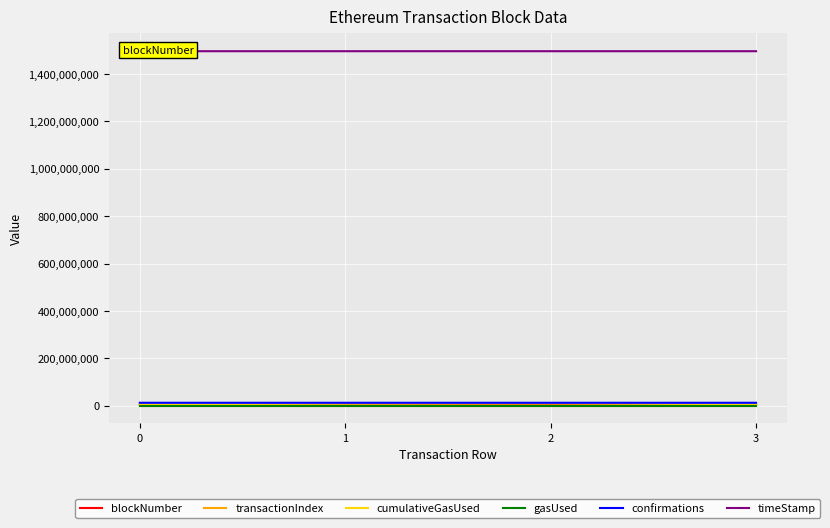

Is the value of timeStamp at 0 greater than the value of confirmations at 3?

Yes